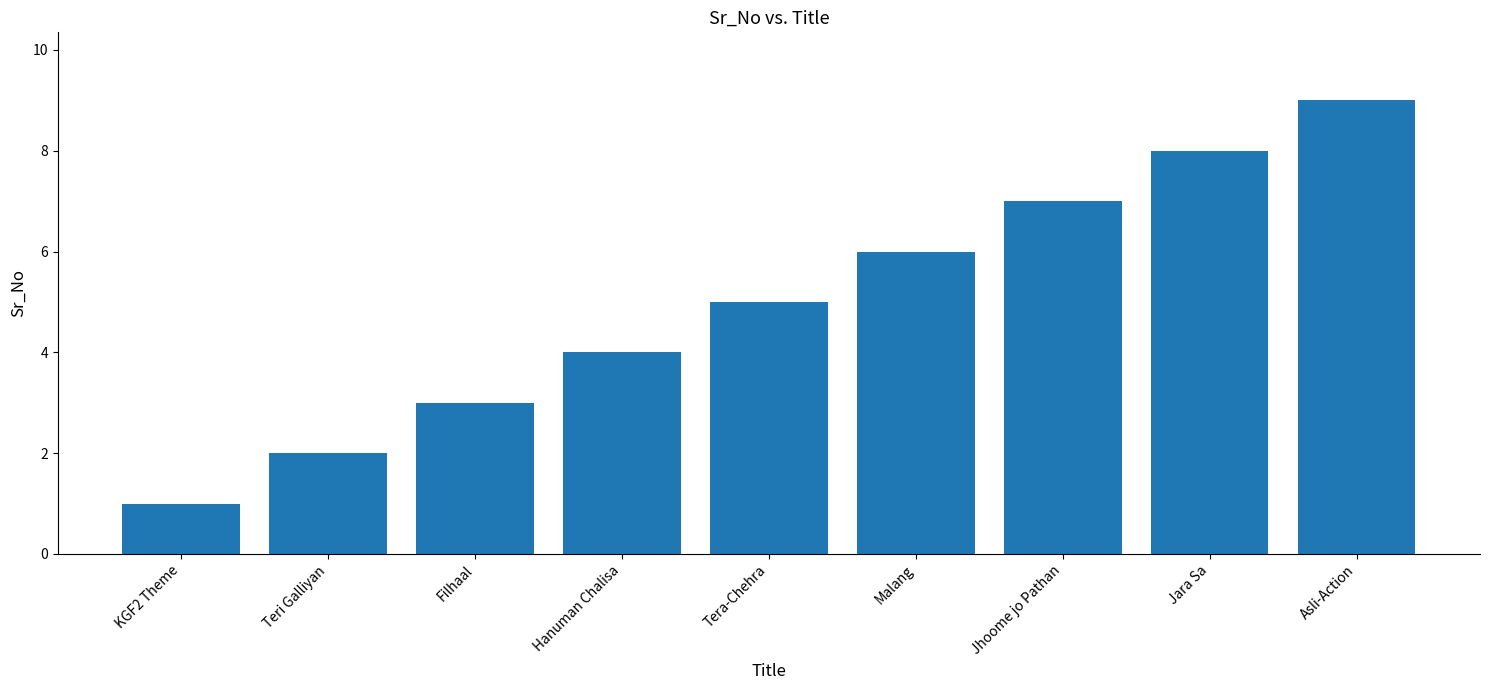

What is the minimum value shown in the chart?

1